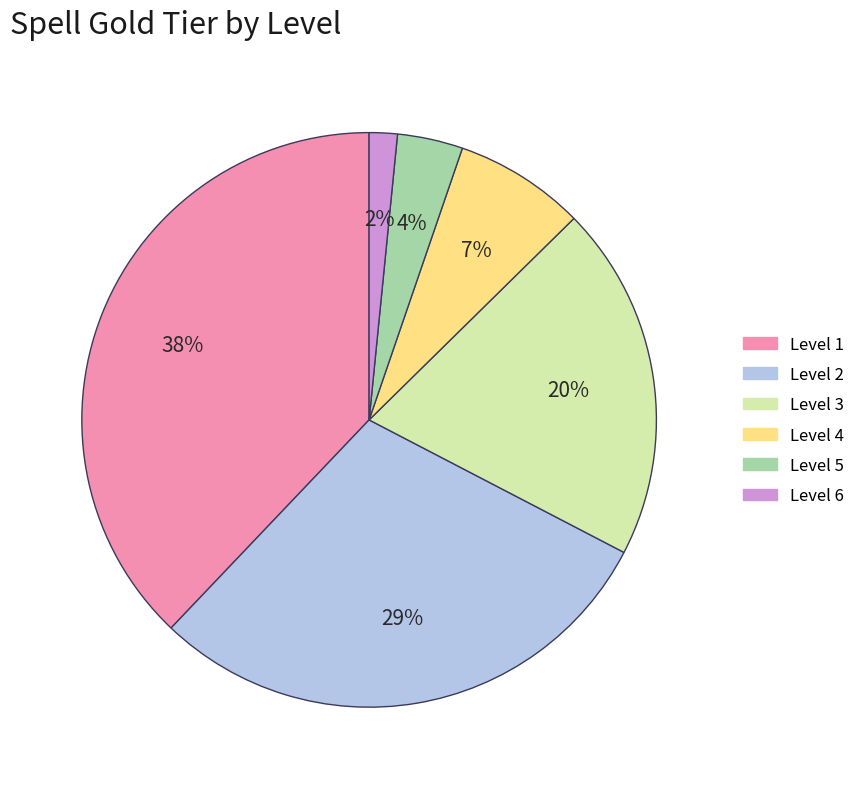

To the nearest percent, what is the difference between the largest and smallest slice percentages?

36%